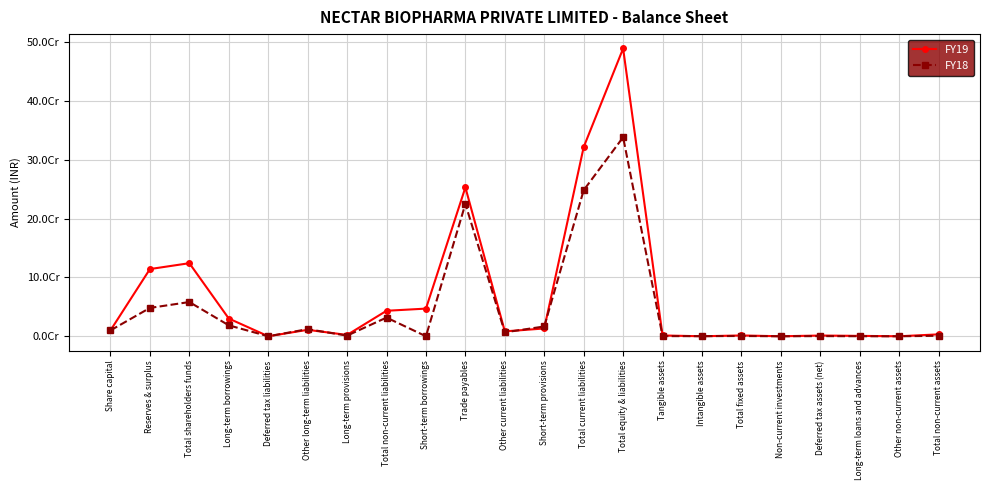

Reading left to right, extract all data points from this chart.

FY19: 10000000	114268581	124268581	30150000	0	10950000	2239148	43339148	47026011	253167408	8314105	13241391	321748915	489356644	1359007	0	1359007	2000	1226029	648933	0	3235969
FY18: 10000000	48202146	58202146	18600000	0	12100000	1071491	31771491	0	225067026	6689533	16665471	248422030	338395667	256292	212469	468761	2000	295916	75000	0	841677